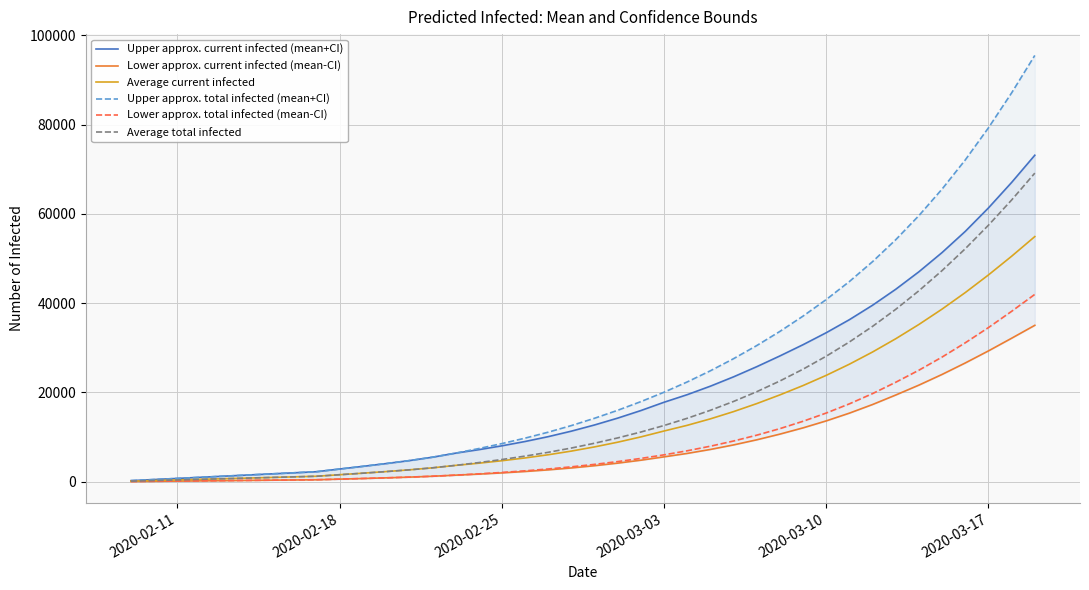

Is it true that Lower approx. current infected (mean-CI) equals 68 at 2020-02-11?

False